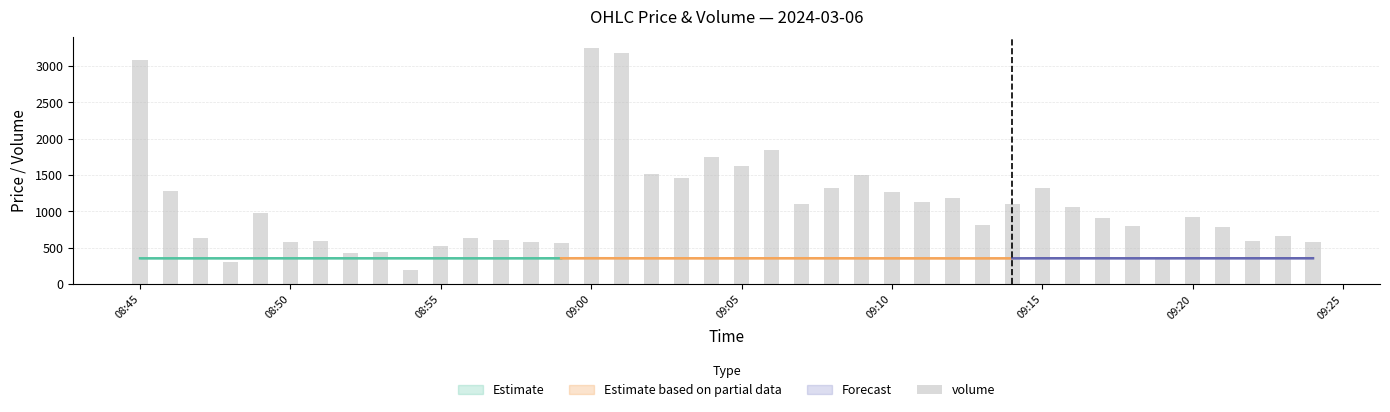

What is the sum of all values?

43421